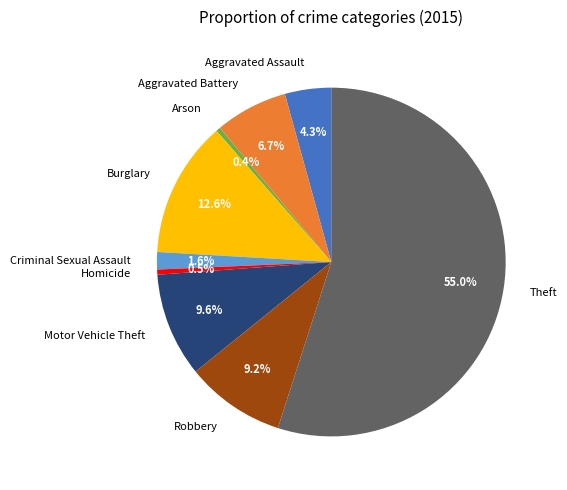

Which category has the biggest portion of the pie?

Theft